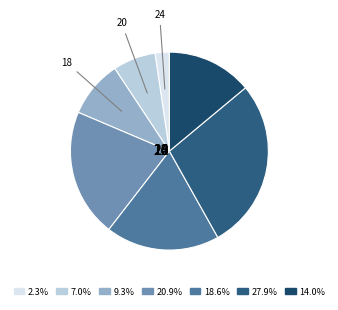

What percentage is the 16 slice, to the nearest percent?

14%